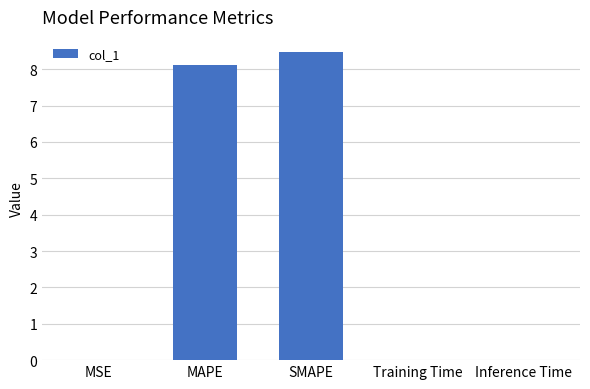

Between SMAPE and MAPE, which is larger?

SMAPE